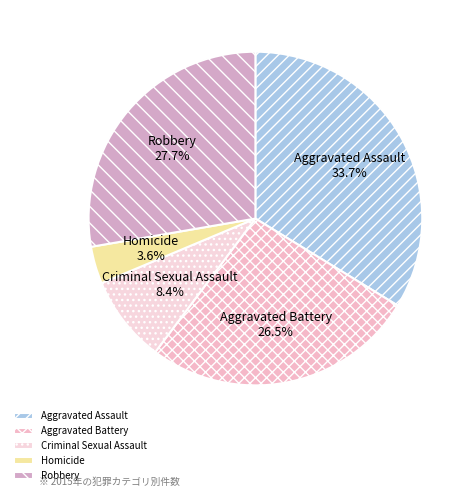

What is the ratio of the value at Criminal Sexual Assault to the value at Robbery?

0.3